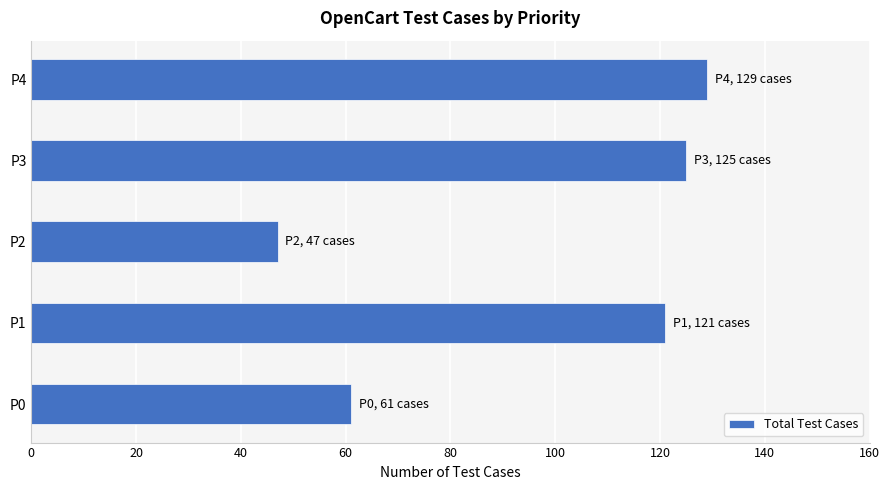

The value at P3 is 215. True or false?

False